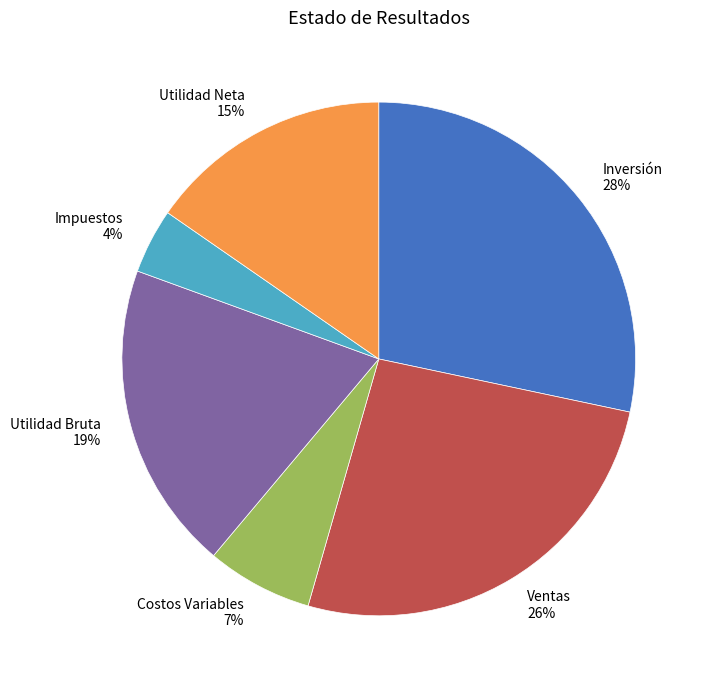

Is Impuestos the majority of the pie?

No